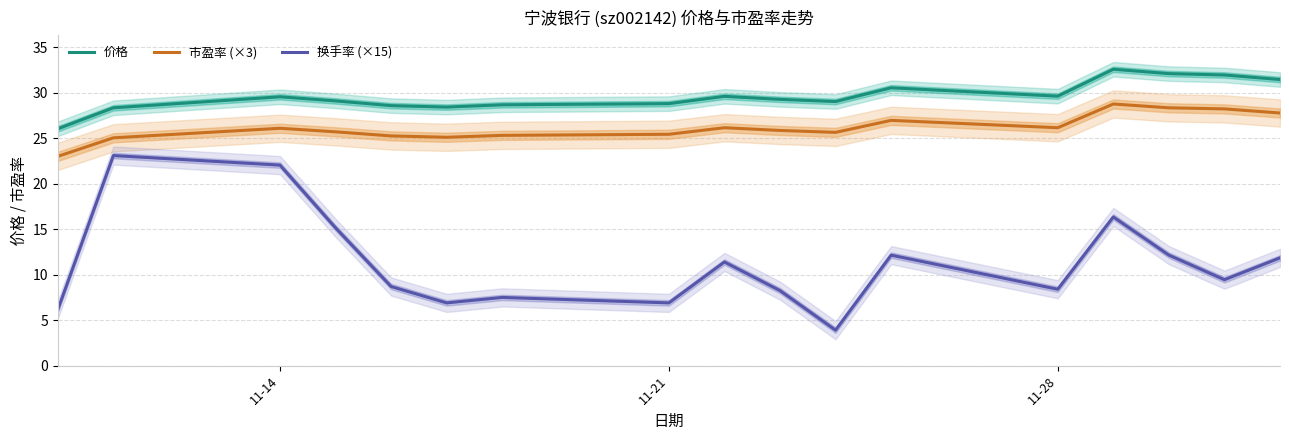

What is the maximum value for 市盈率 (×3)?

28.8